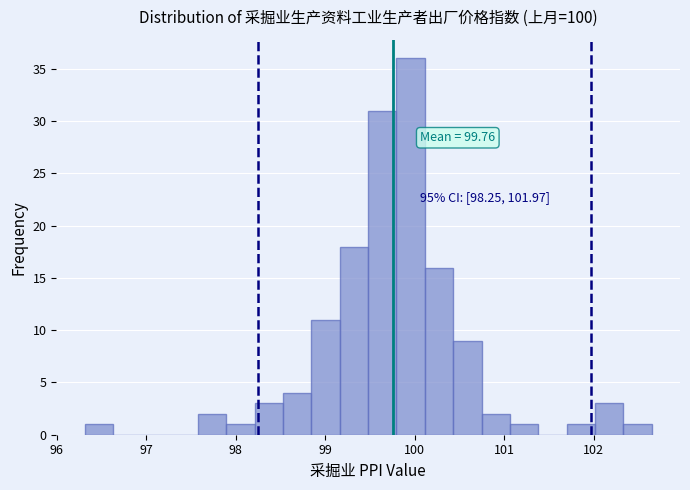

Around what value on the x-axis is the tallest bar? Give the approximate position of its centre, as read against the axis.

100.0